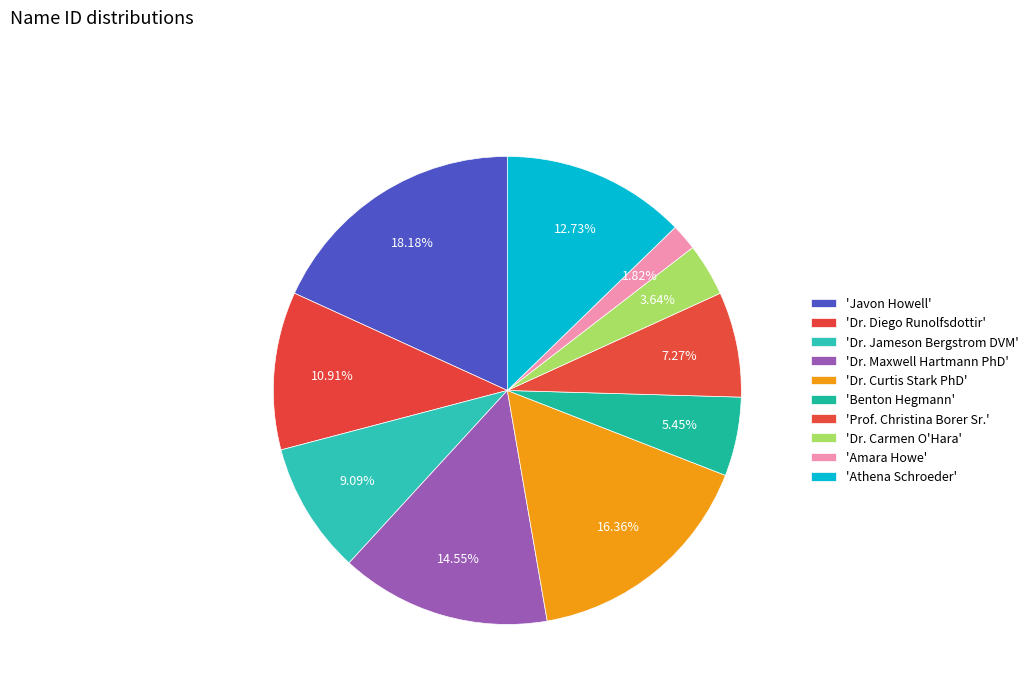

Is there a majority slice in this chart?

No